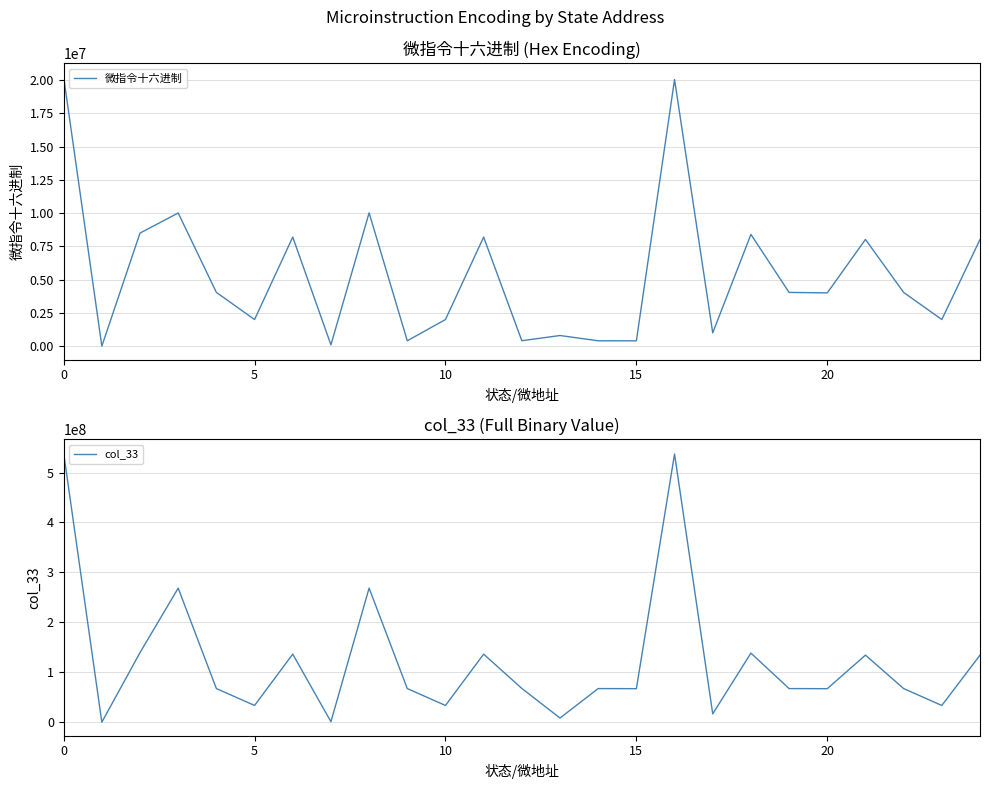

What is the spread (max minus min) of values at 9?

66967018